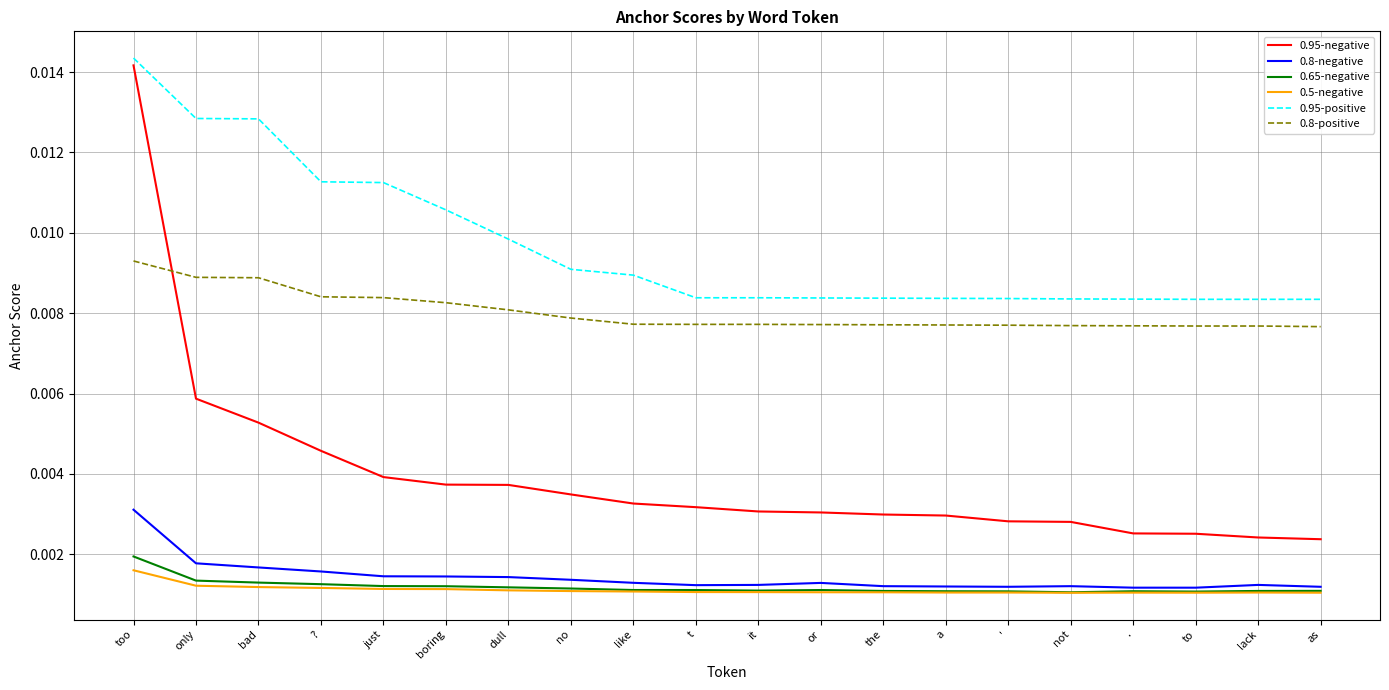

What position from the left is to?

18